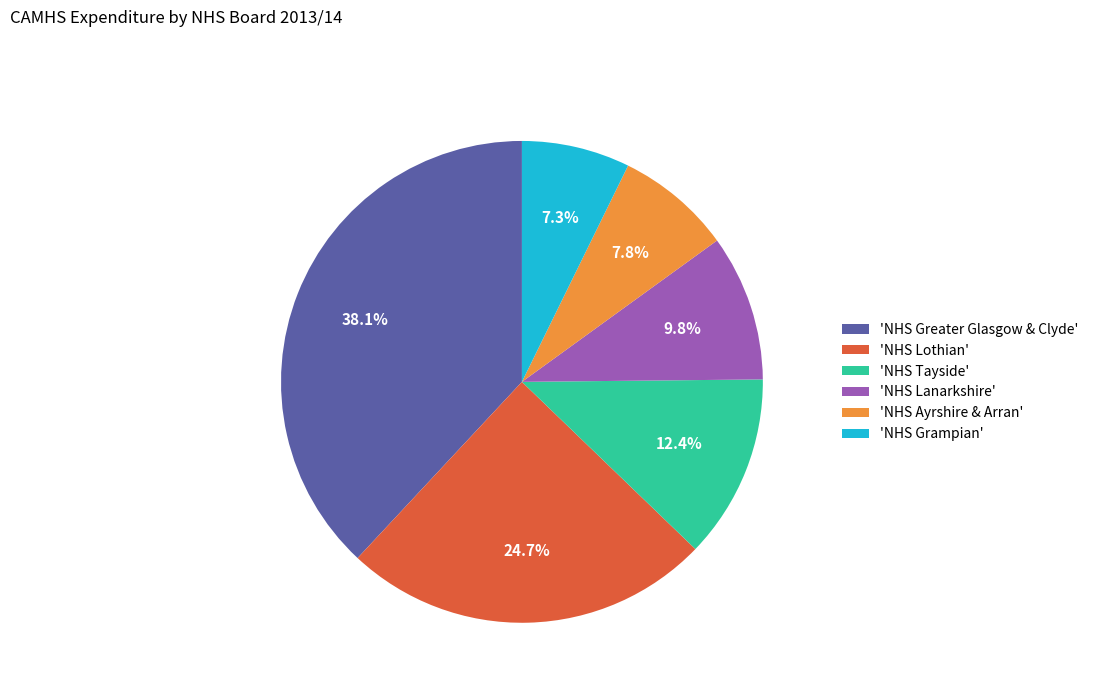

Count the number of slices in the pie.

6